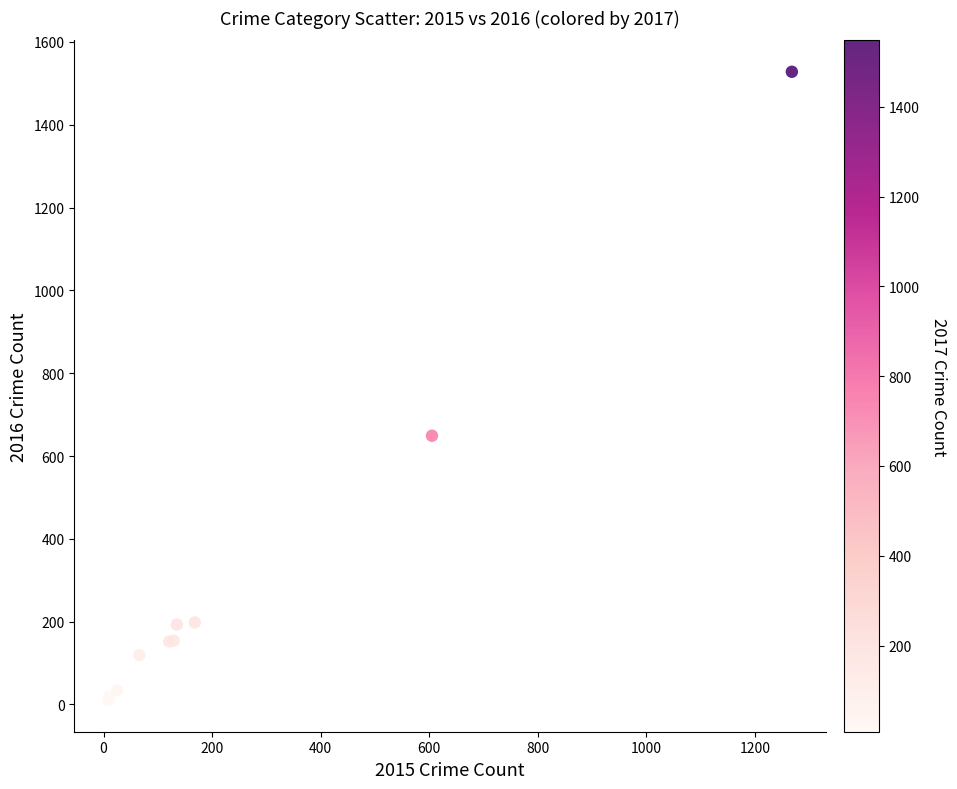

What Y value in the scatter plot is closest to 769?

649